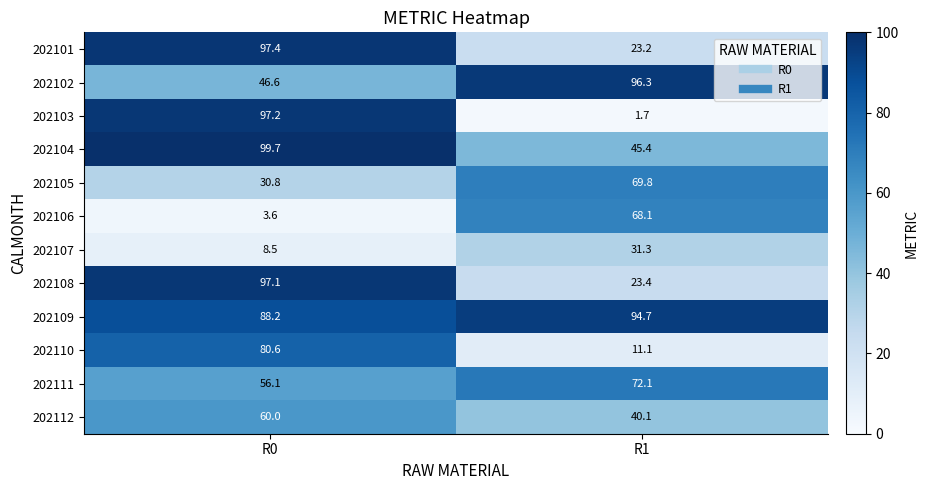

Reading left to right, list all the values displayed in this chart.

202101: 97.4	23.2
202102: 46.6	96.3
202103: 97.2	1.7
202104: 99.7	45.4
202105: 30.8	69.8
202106: 3.6	68.1
202107: 8.5	31.3
202108: 97.1	23.4
202109: 88.2	94.7
202110: 80.6	11.1
202111: 56.1	72.1
202112: 60.0	40.1